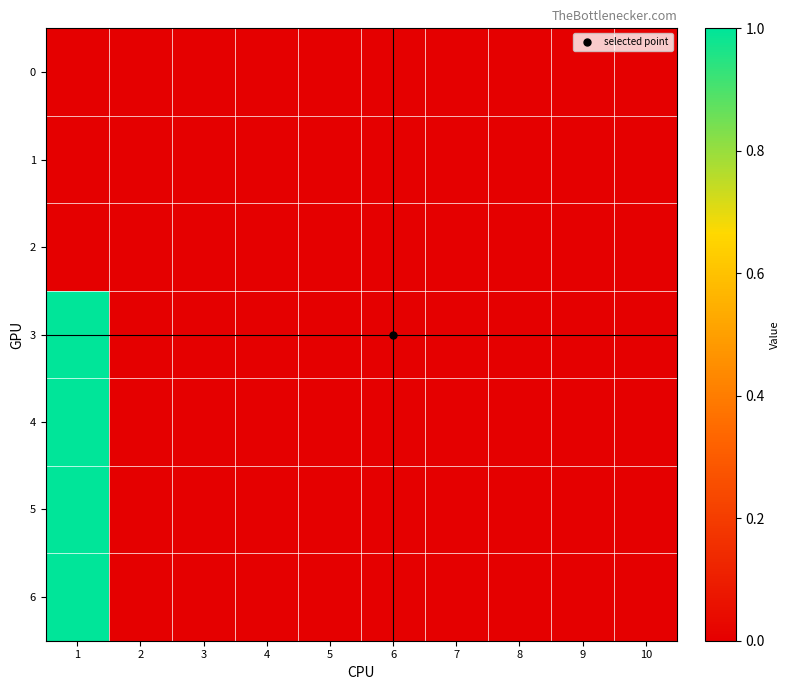

Reading right to left, transcribe all the data shown in this chart.

0: 10=0	9=0	8=0	7=0	6=0	5=0	4=0	3=0	2=0	1=0
1: 10=0	9=0	8=0	7=0	6=0	5=0	4=0	3=0	2=0	1=0
2: 10=0	9=0	8=0	7=0	6=0	5=0	4=0	3=0	2=0	1=0
3: 10=0	9=0	8=0	7=0	6=0	5=0	4=0	3=0	2=0	1=1
4: 10=0	9=0	8=0	7=0	6=0	5=0	4=0	3=0	2=0	1=1
5: 10=0	9=0	8=0	7=0	6=0	5=0	4=0	3=0	2=0	1=1
6: 10=0	9=0	8=0	7=0	6=0	5=0	4=0	3=0	2=0	1=1